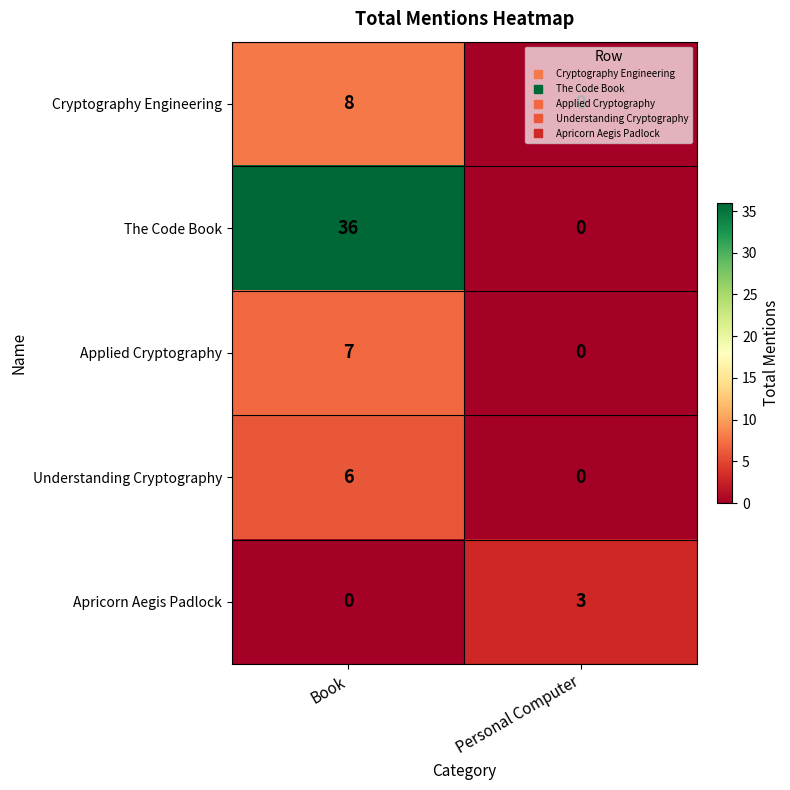

Which series has the largest range (max minus min)?

The Code Book